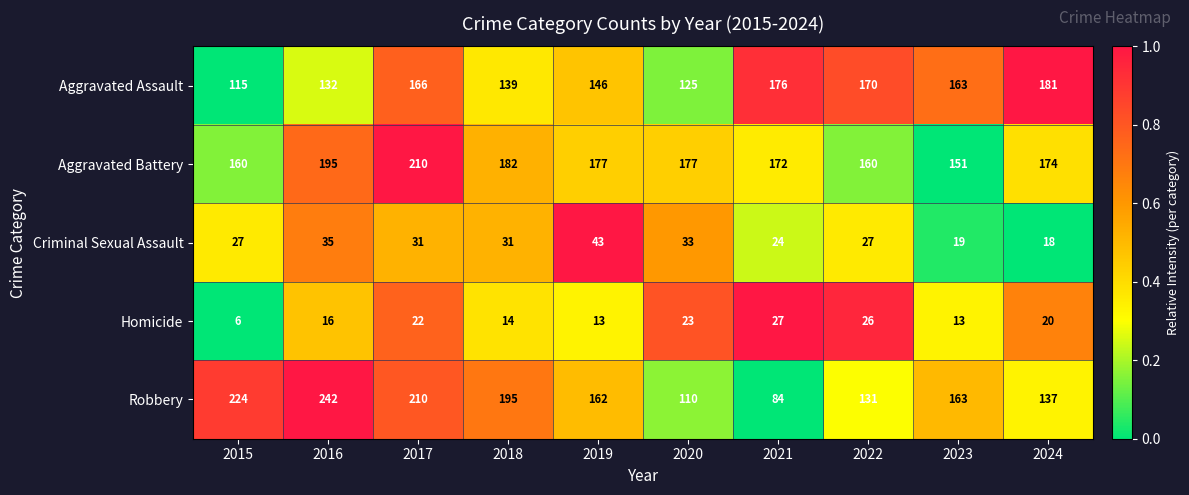

How many series are shown in this chart?

5